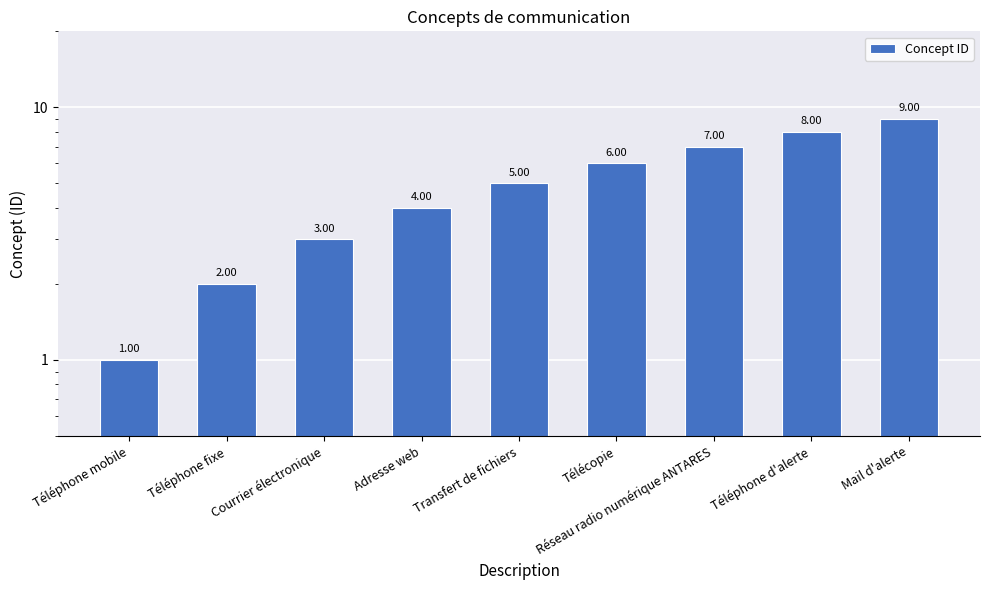

True or false: the data shows 2 at Téléphone fixe.

True